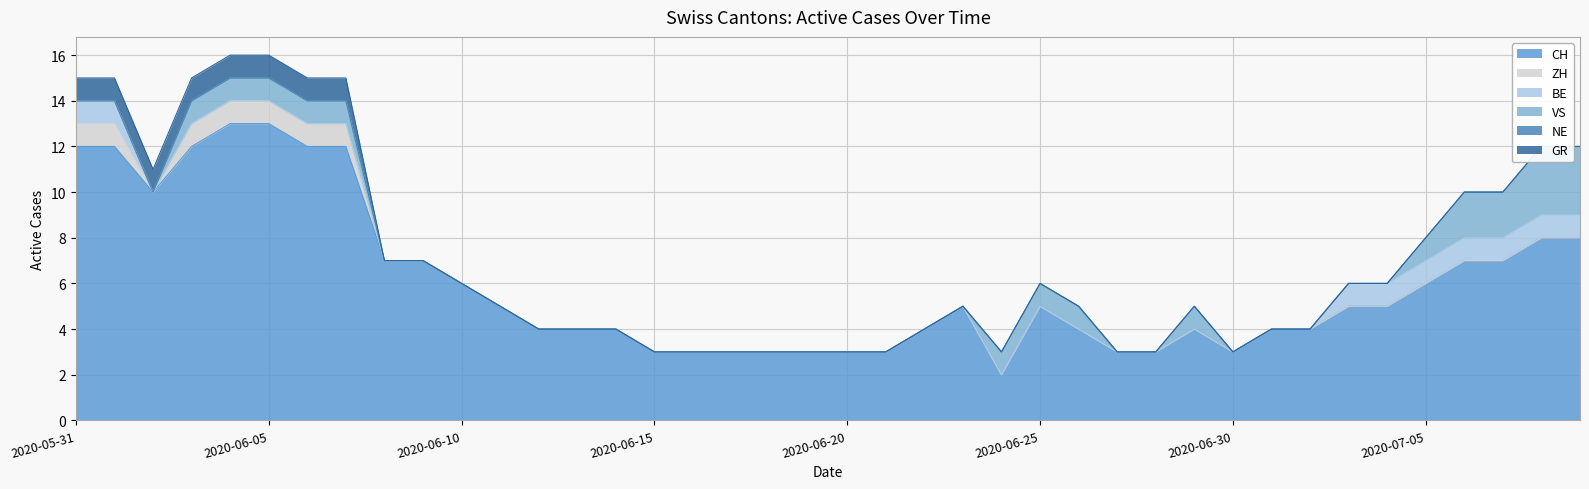

Which has a higher value, 2020-06-16 or 2020-07-09?

2020-07-09